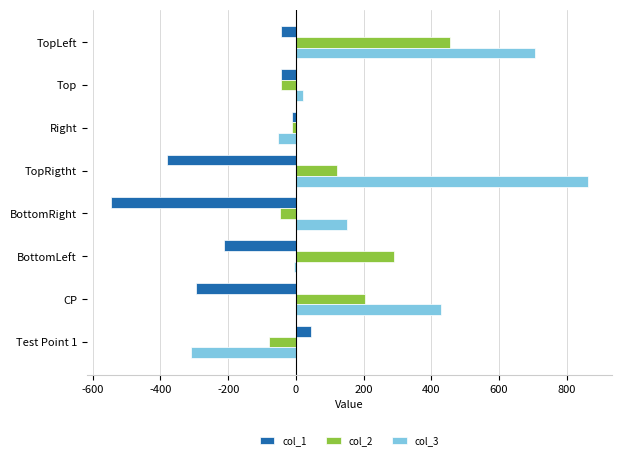

Is it true that col_2 equals 456.0 at TopLeft?

True